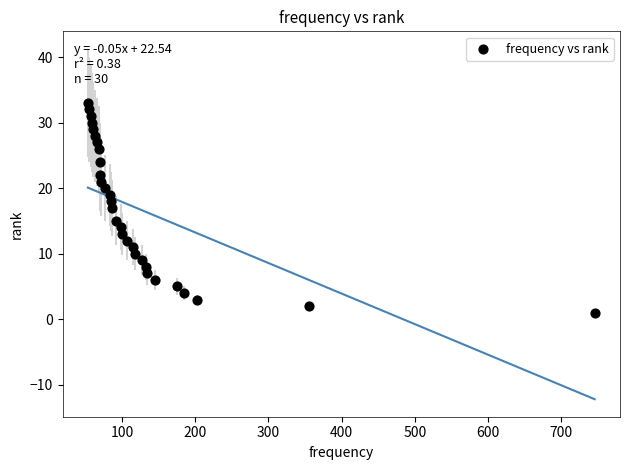

What is the range of X values (max minus min)?

693